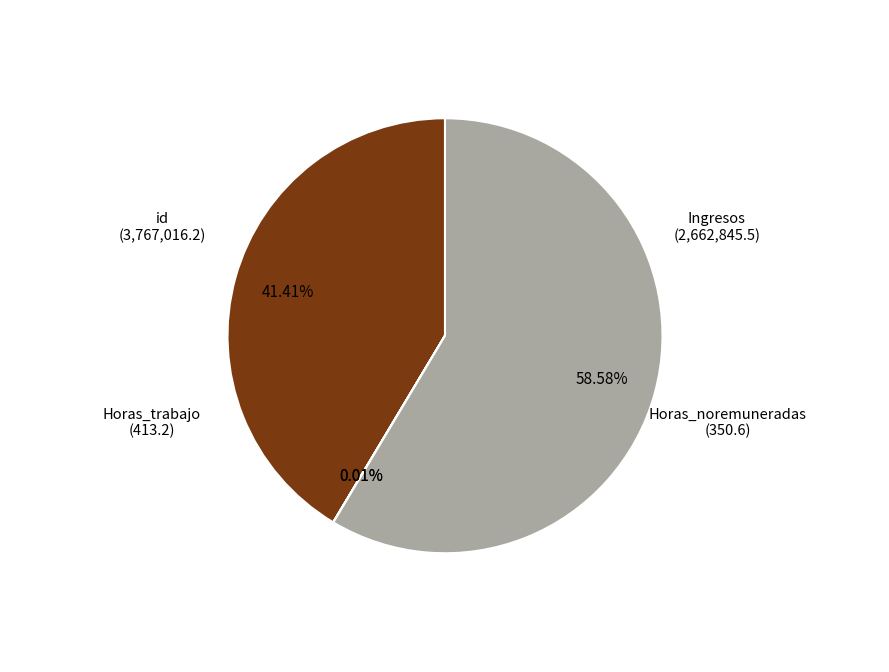

Is there any slice that represents more than half of the pie?

Yes